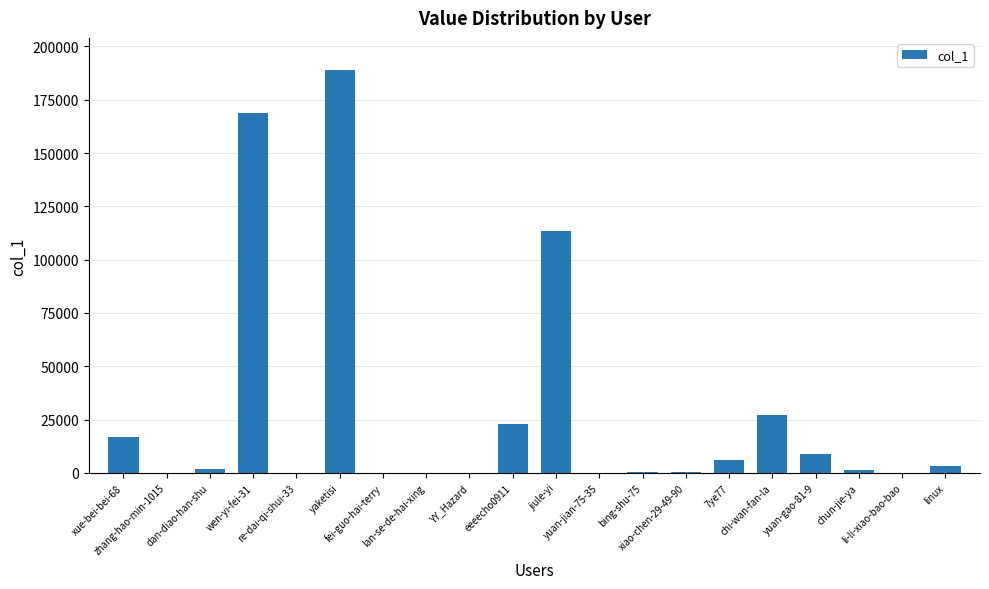

What is the label of the 13th bar from the left?

bing-shu-75